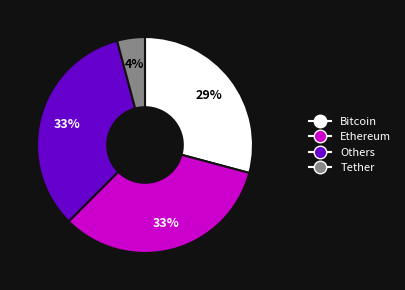

Does any single category account for the majority?

No